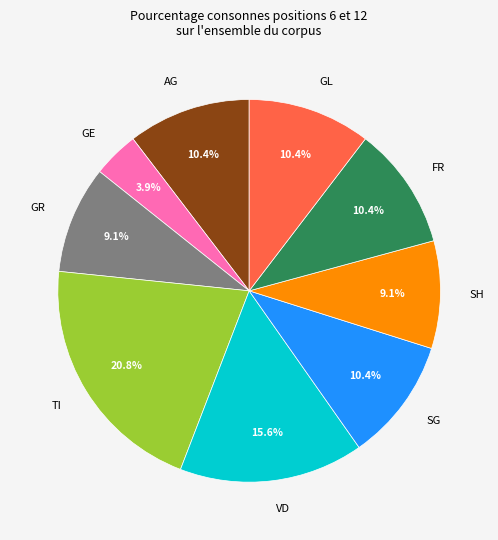

Does FR account for over 50% of the chart?

No